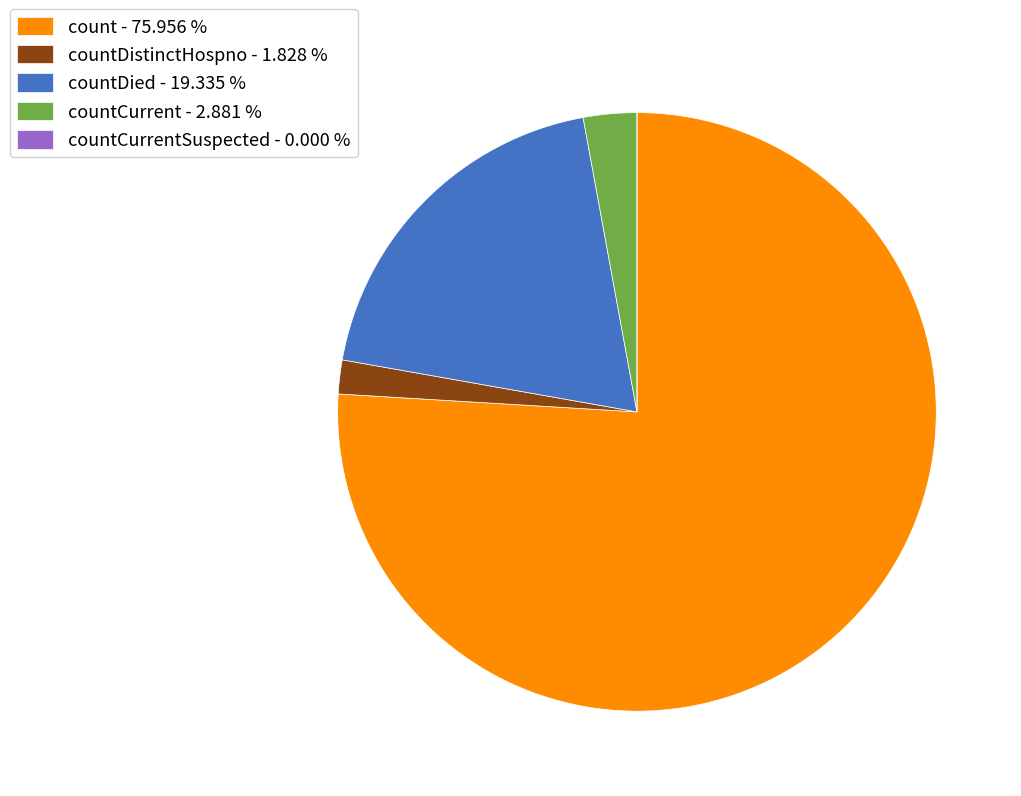

Which category has the biggest portion of the pie?

count - 75.956 %